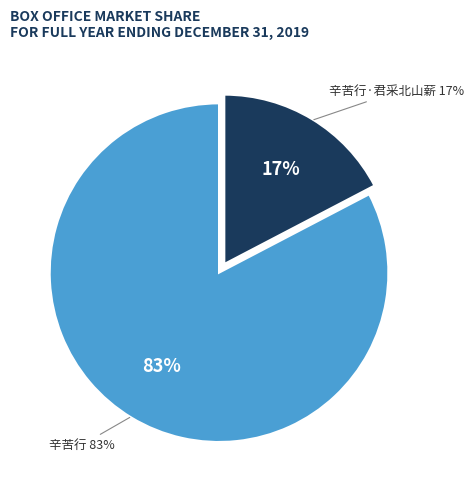

What percentage is NOT represented by 辛苦行?

17.3%